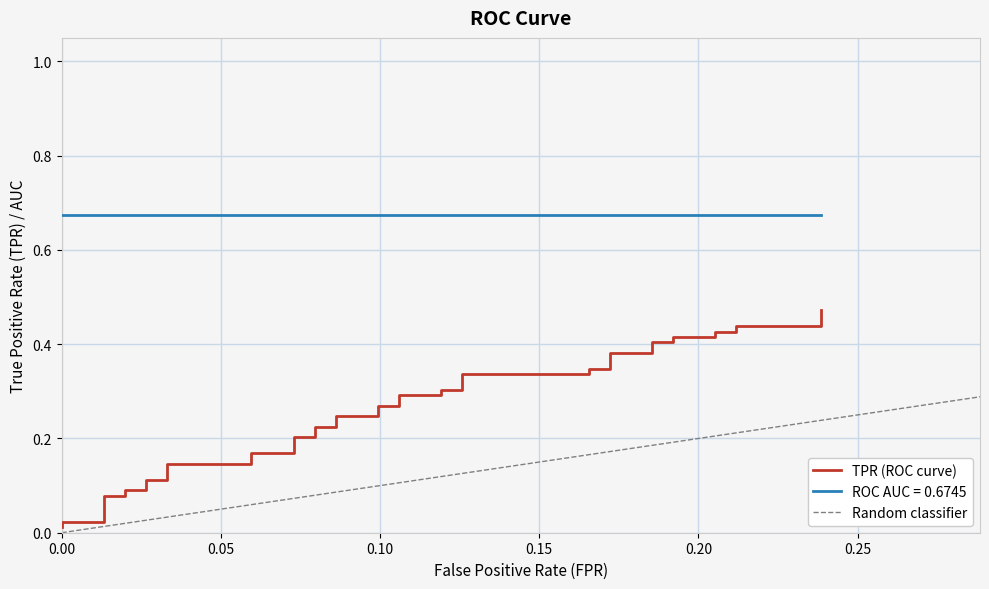

Reading right to left, list all the values displayed in this chart.

0.5	0.4	0.4	0.4	0.4	0.4	0.4	0.4	0.4	0.4	0.4	0.3	0.3	0.3	0.3	0.3	0.3	0.3	0.3	0.3	0.3	0.2	0.2	0.2	0.2	0.2	0.2	0.2	0.2	0.1	0.1	0.1	0.1	0.1	0.1	0.1	0.1	0.0	0.0	0.0